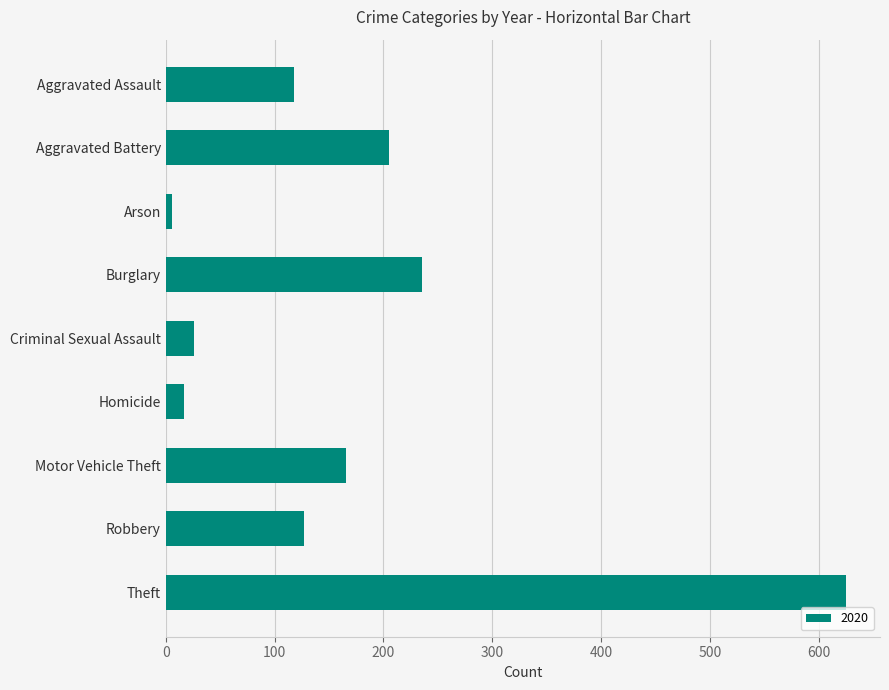

Reading top to bottom, list all the values displayed in this chart.

118	205	6	235	26	17	166	127	625